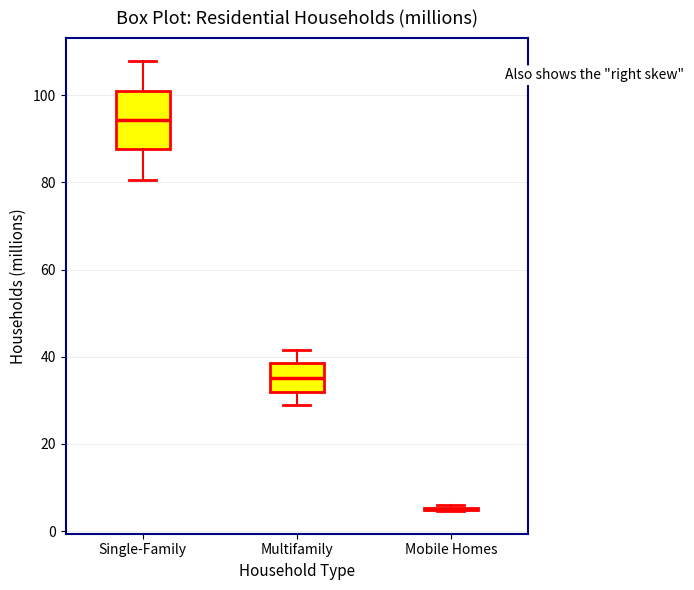

Which box is the tallest, from its lower edge to its upper edge?

Single-Family